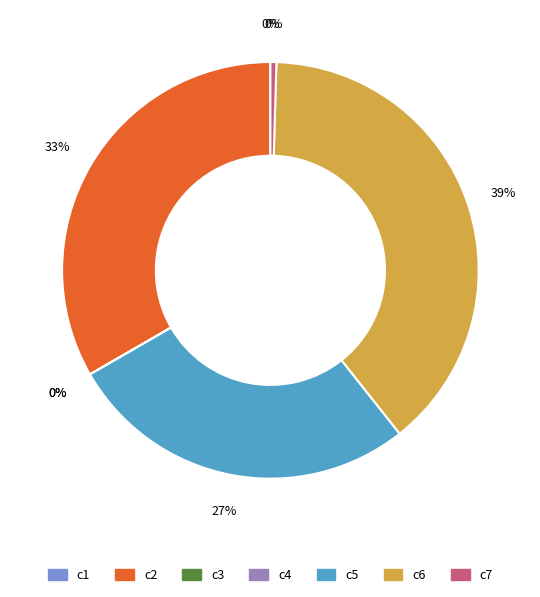

To the nearest percent, what is the difference between the largest and smallest slice percentages?

39%